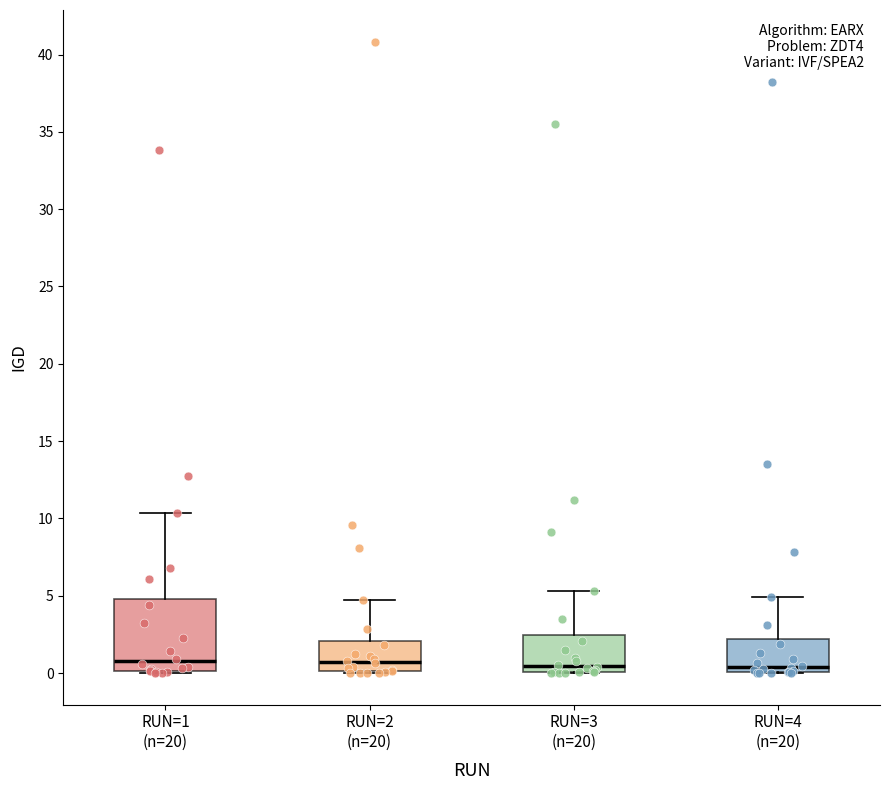

Where is the lower edge of the box for RUN=2 (n=20) on the y-axis? The values are not printed on the chart, so give them approximately, as read against the axis.

0.0